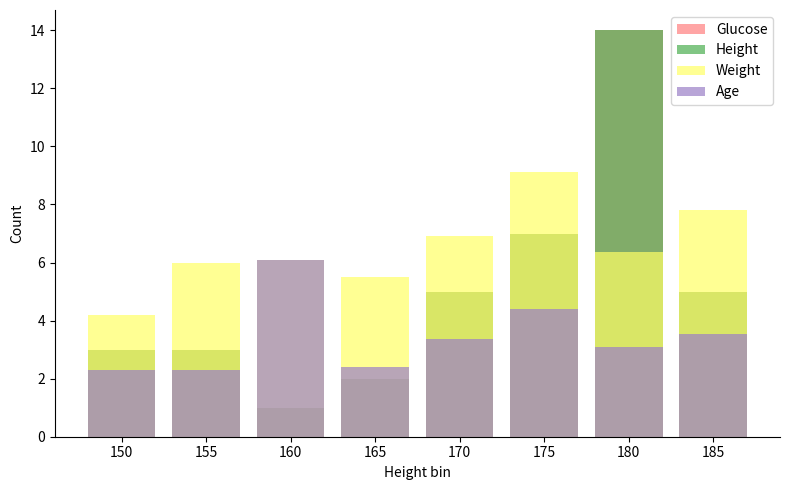

What are all the series names shown in the legend?

Glucose, Height, Weight, Age